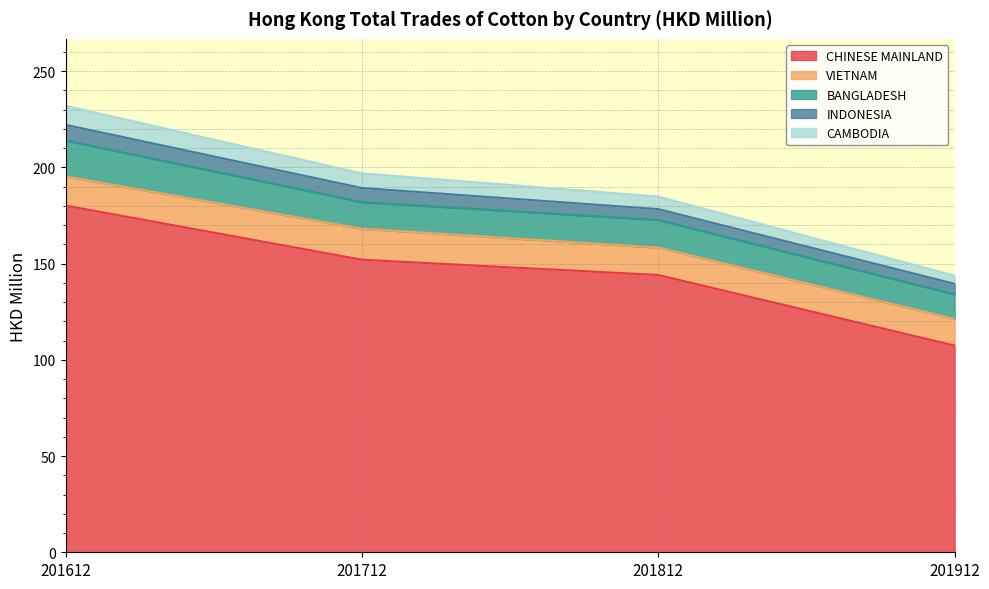

Count the number of categories in the chart.

4